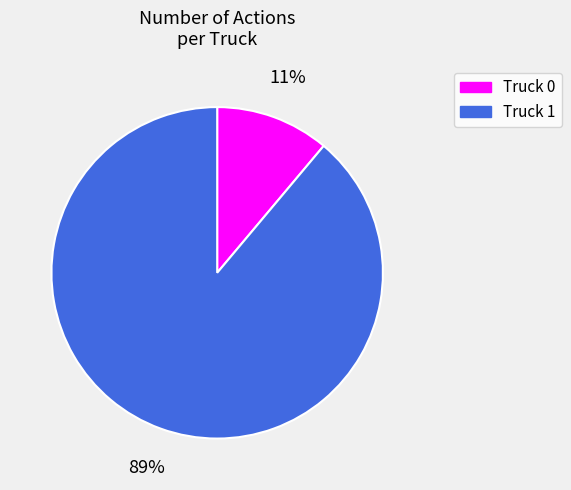

What is the smallest slice in the pie chart?

Truck 0